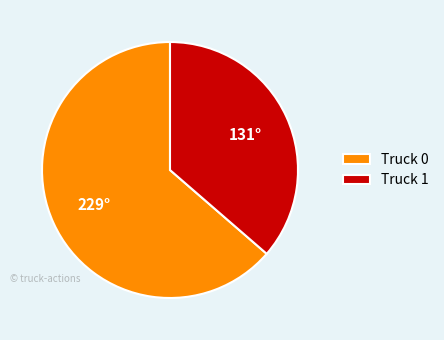

How many segments does this pie chart have?

2